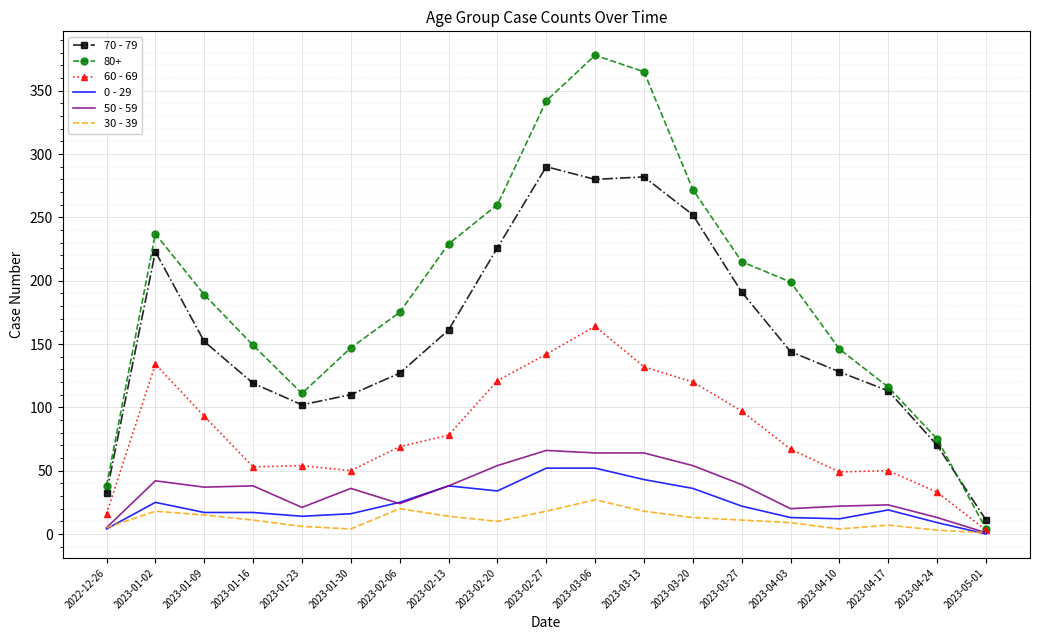

Where does the 70 - 79 series first go above 144?

2023-01-02